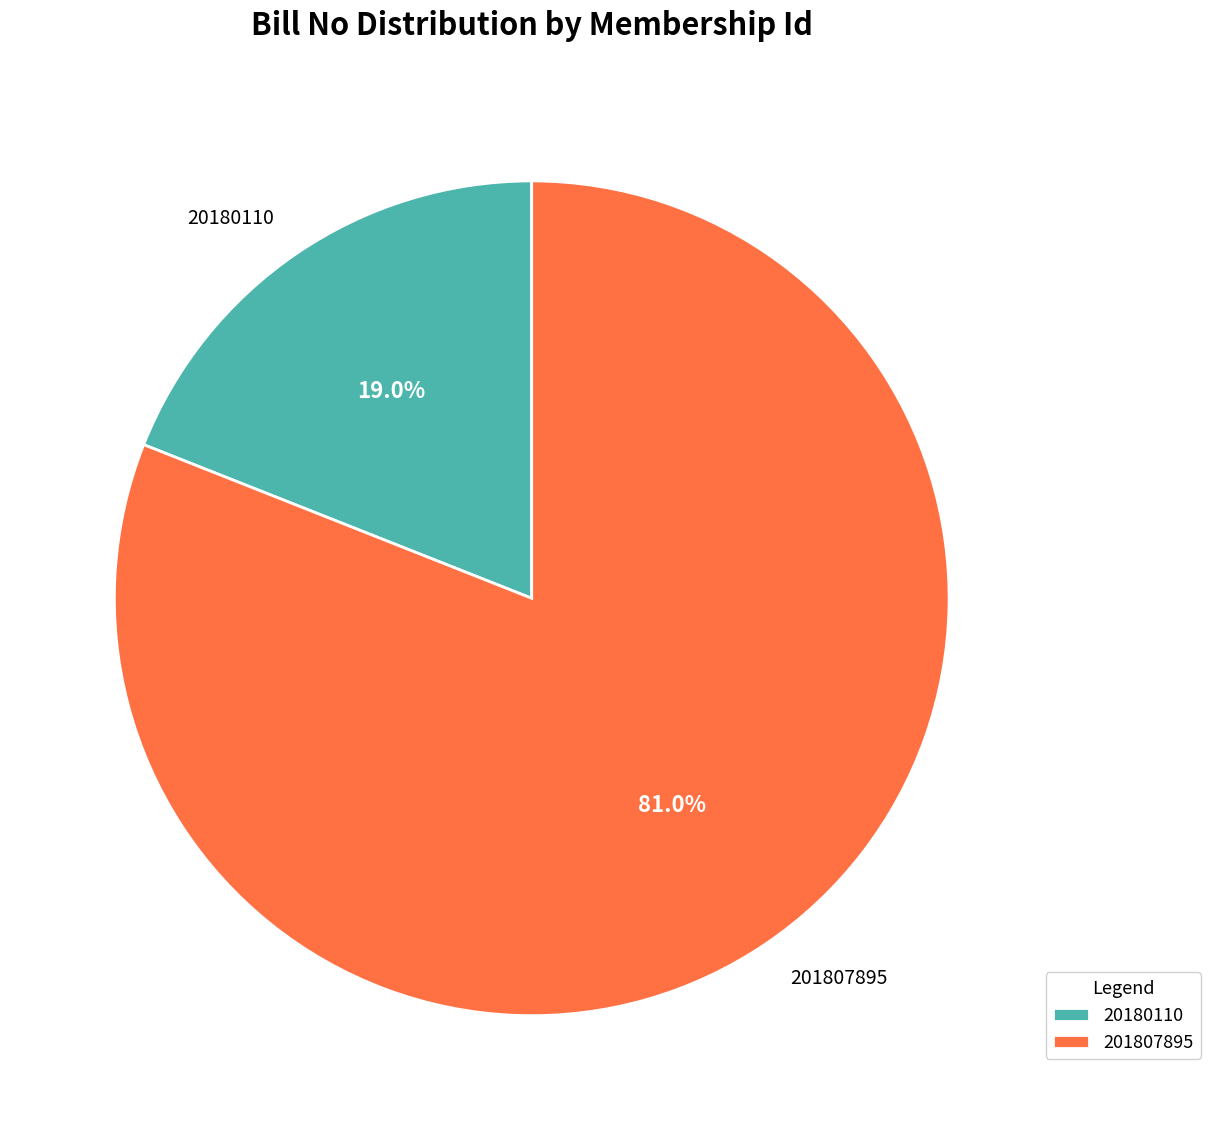

Is there a majority slice in this chart?

Yes